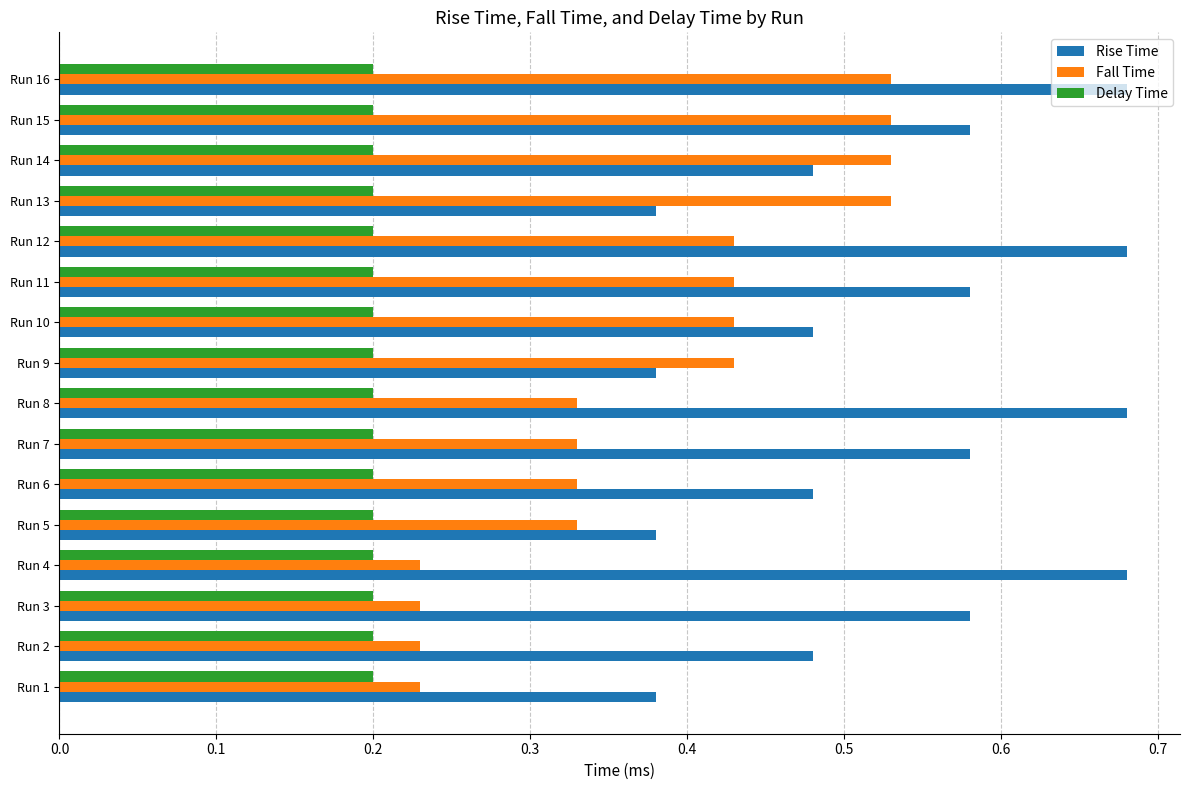

The Fall Time series shows 0.1 at Run 4. True or false?

False